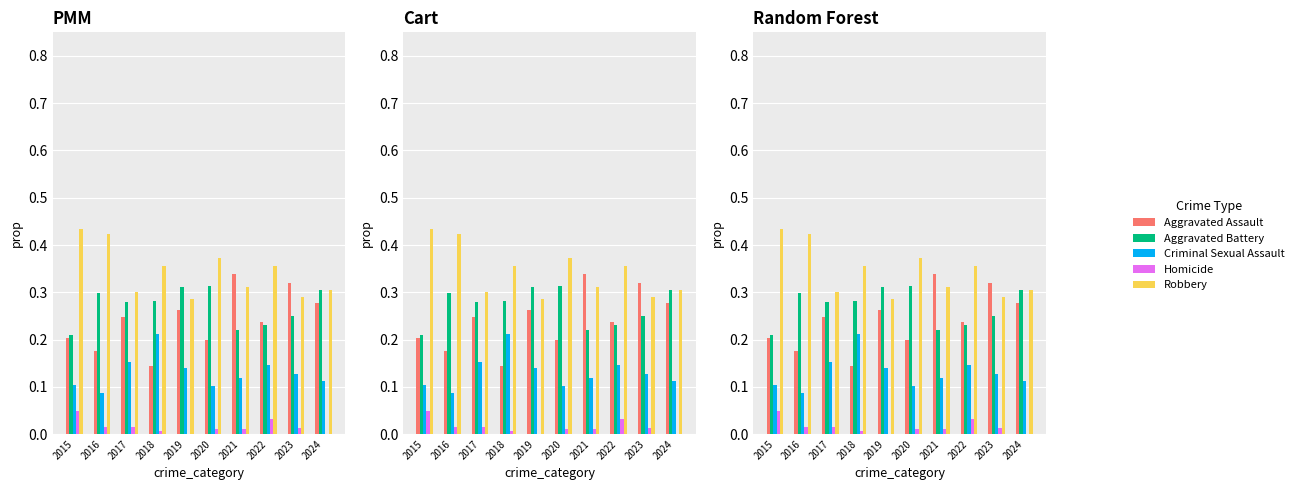

Is it true that Homicide equals 0.0 at 2017?

True